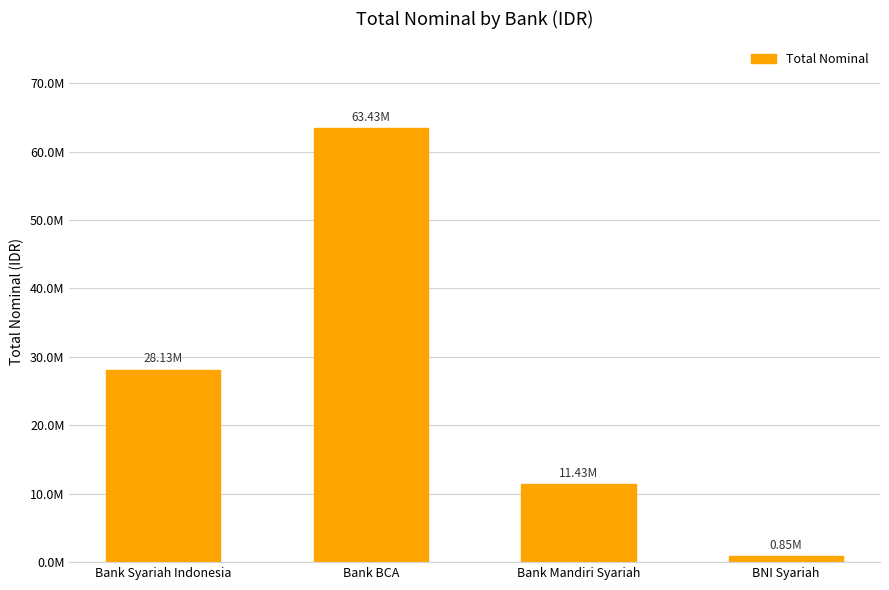

Which has a higher value, Bank Mandiri Syariah or Bank Syariah Indonesia?

Bank Syariah Indonesia